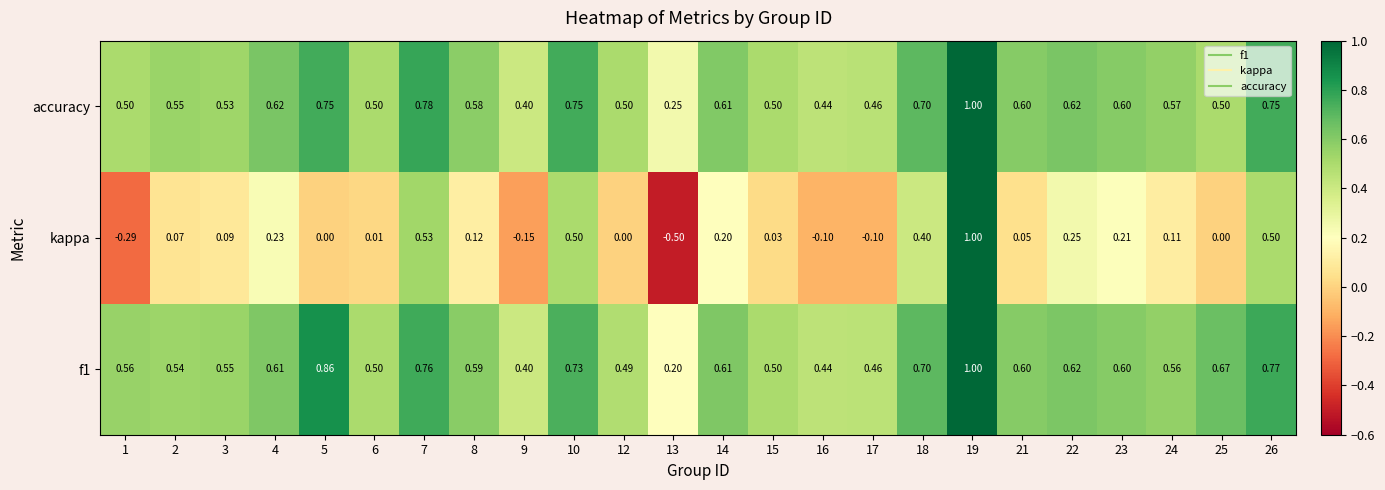

Which series changed the most between 24 and 26?

kappa